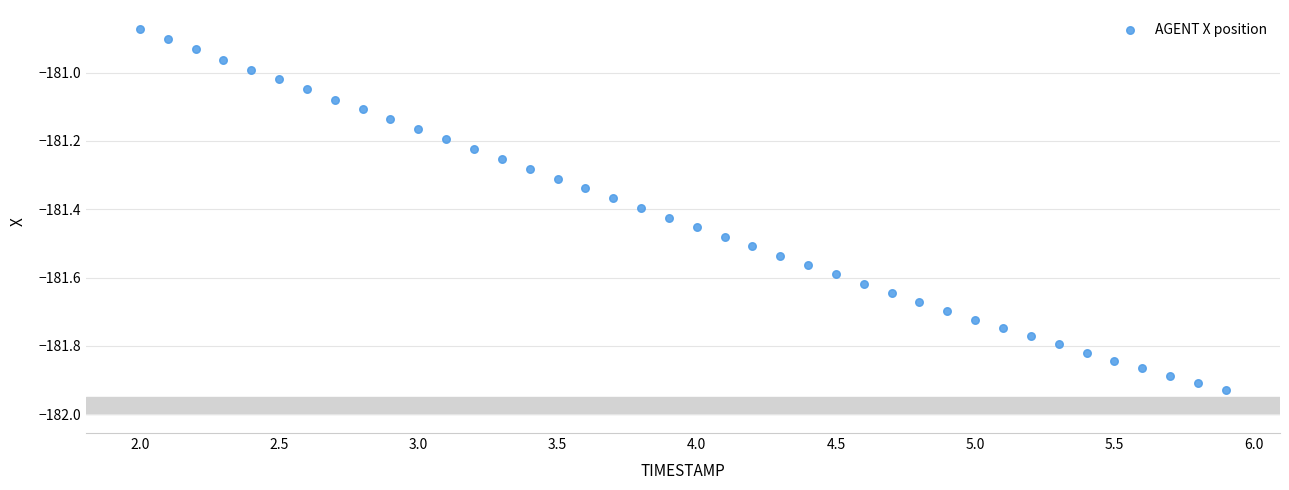

What is the range of Y values (max minus min)?

1.1